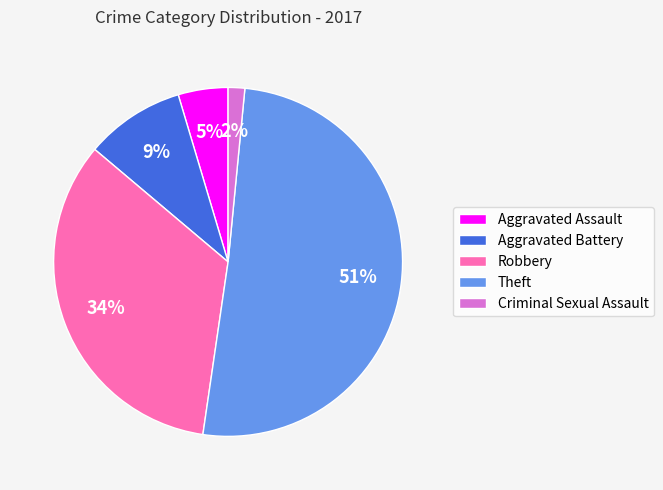

To the nearest percent, what is the average slice percentage?

20%